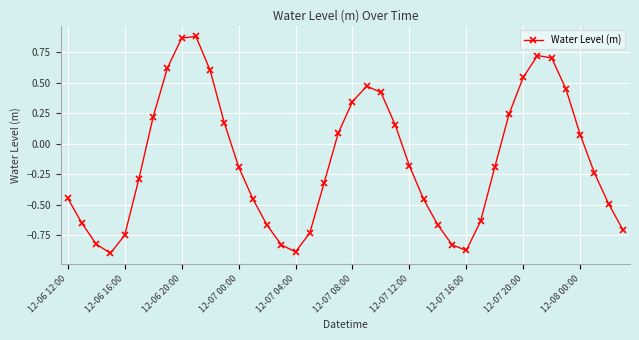

What is the sum of all values?

-5.6